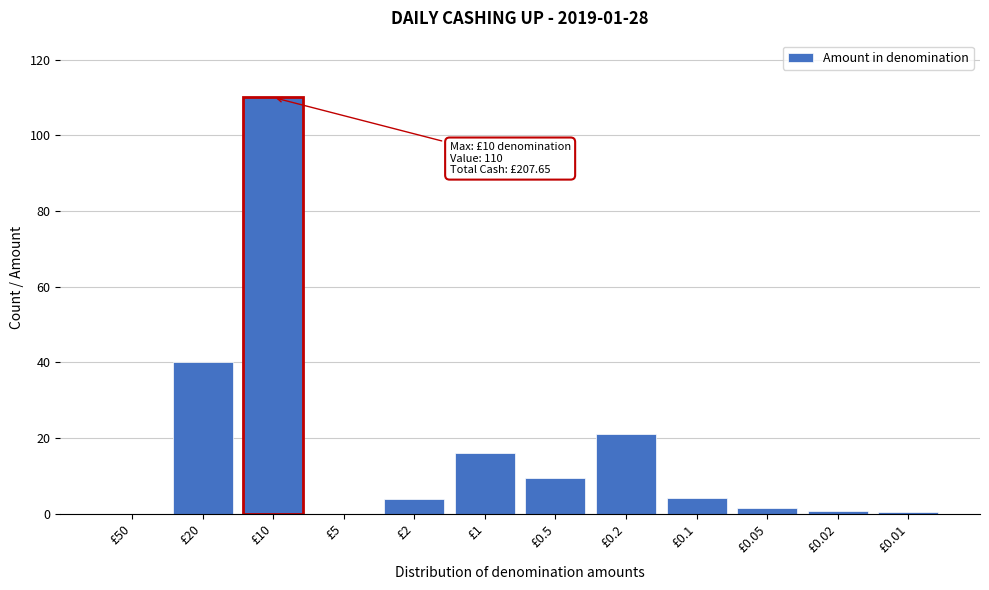

True or false: the data shows 75.6 at £10.

False